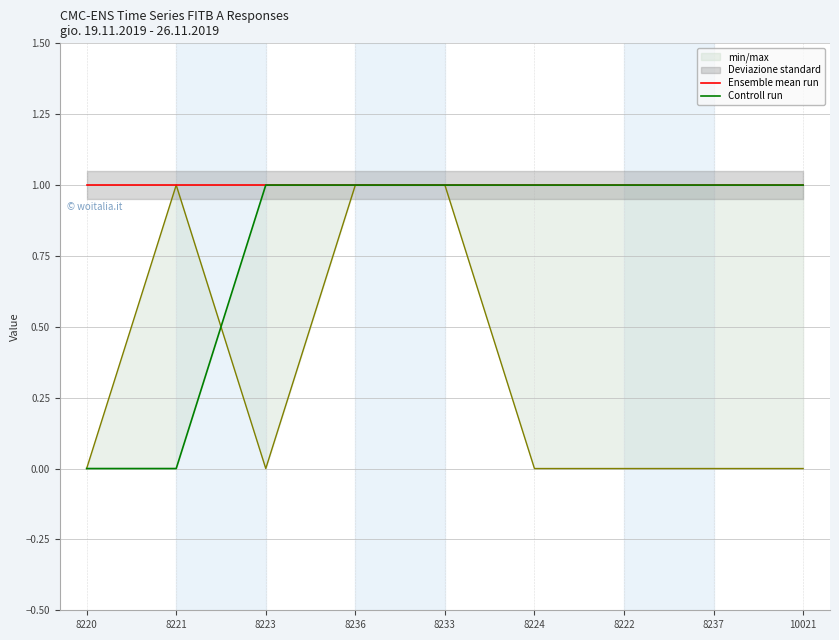

Count the Controll run values in the range 1 to 2.

7